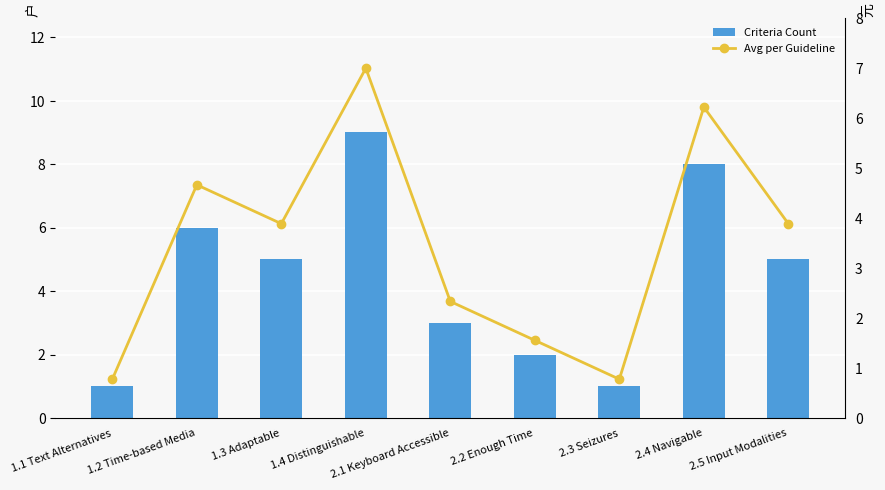

List the series in order of their overall mean, lowest first.

Avg per Guideline, Criteria Count